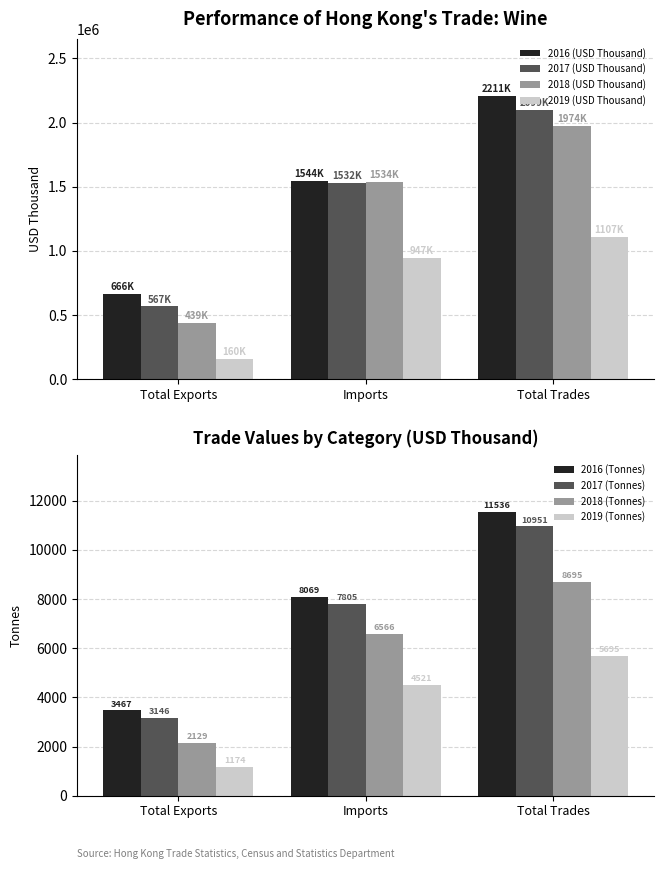

Which label corresponds to the smallest value in the chart?

Total Exports